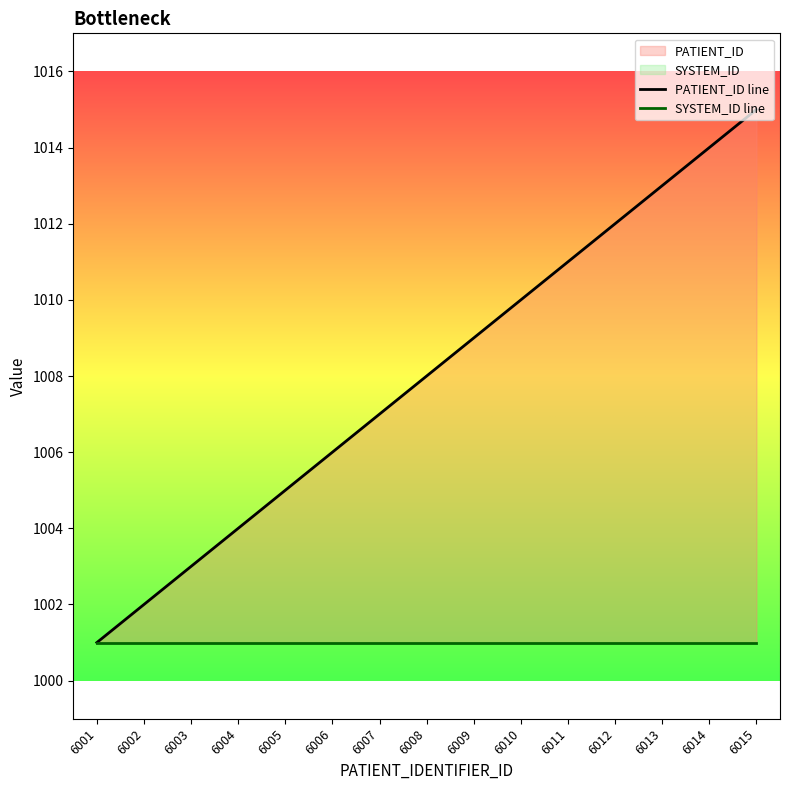

What is the total value across all series at 6005?

2006